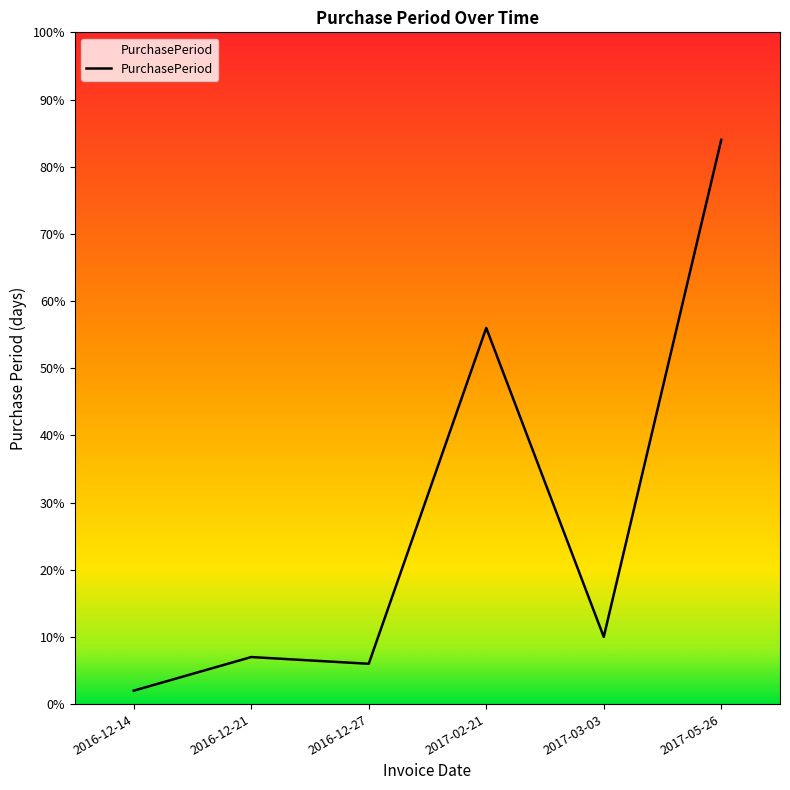

How many distinct data groups are displayed?

1